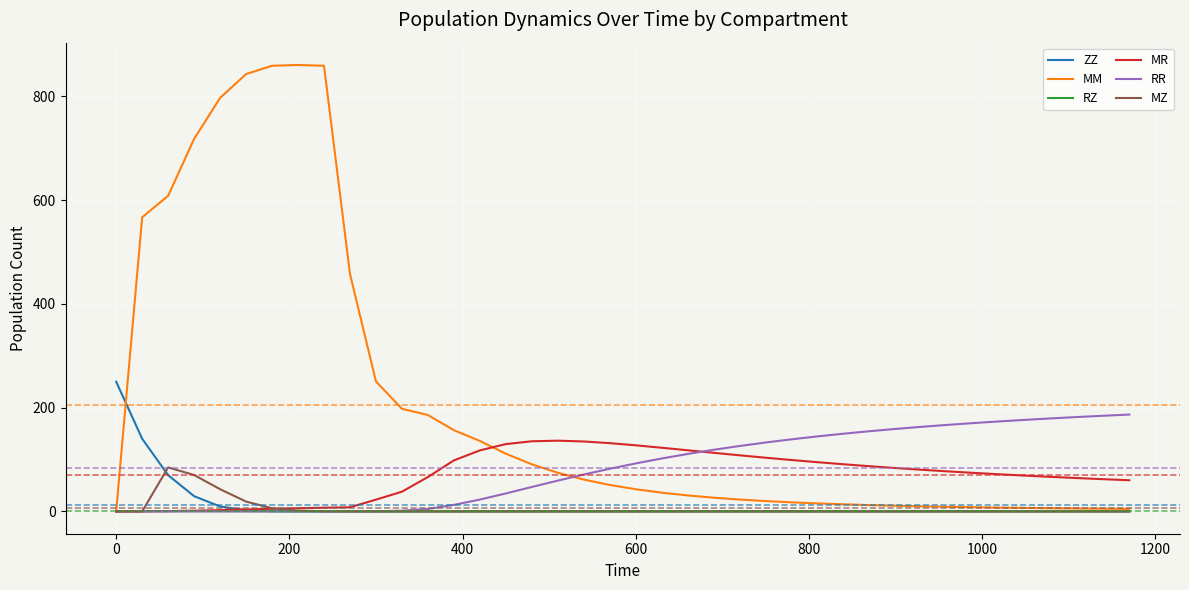

What is the greatest value displayed?

860.6